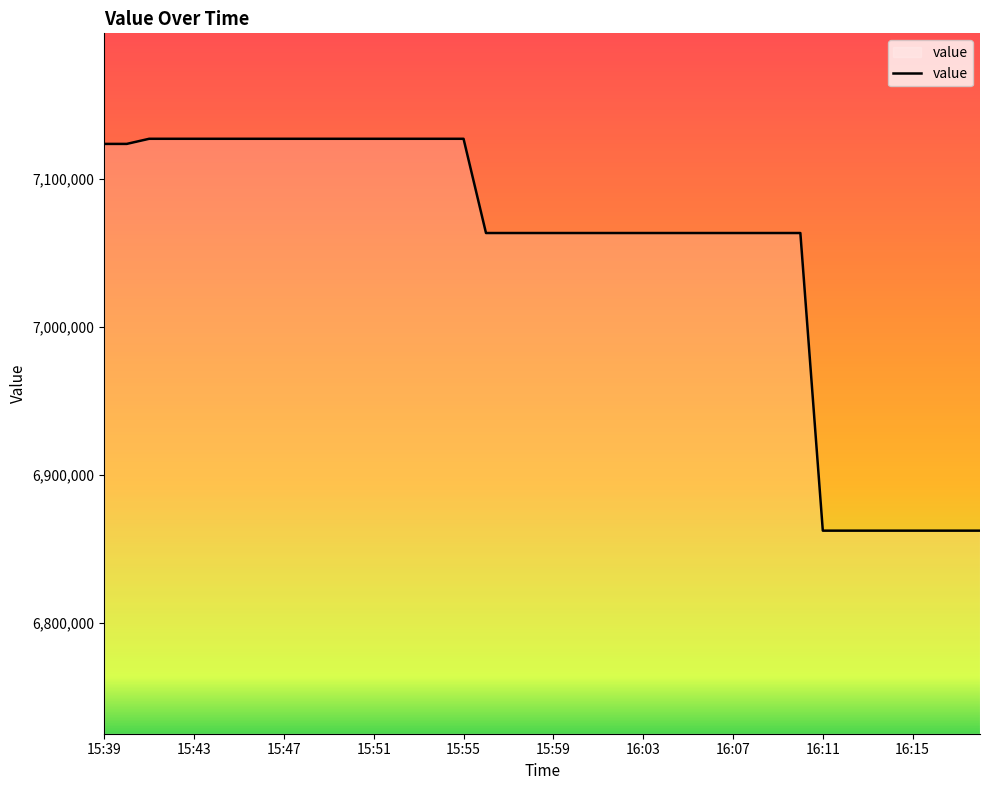

What is the greatest value displayed?

7127168.2